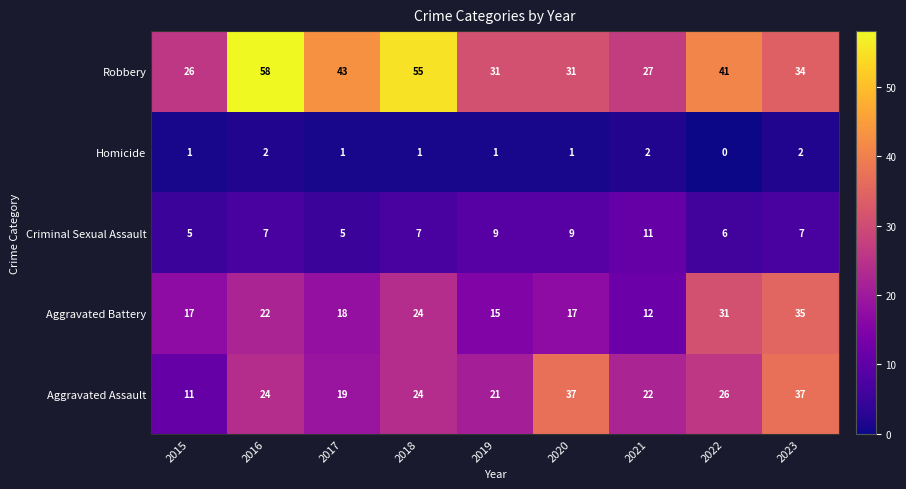

How many distinct data groups are displayed?

5